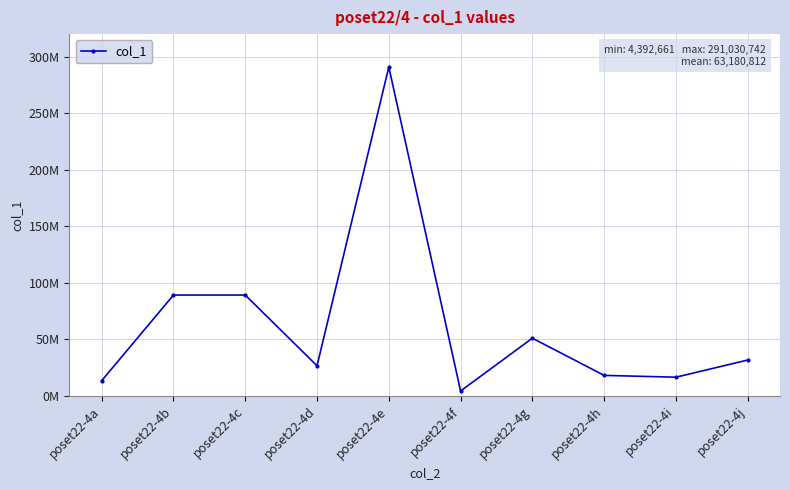

The chart shows a value of 24863121.3 at poset22-4i. True or false?

False